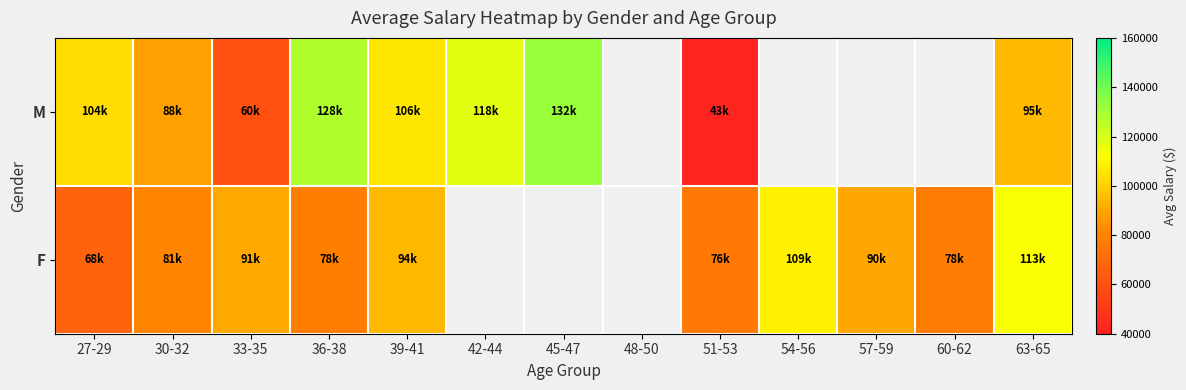

Rank the categories by F value from lowest to highest.

27-29, 51-53, 60-62, 36-38, 30-32, 57-59, 33-35, 39-41, 42-44, 45-47, 48-50, 54-56, 63-65